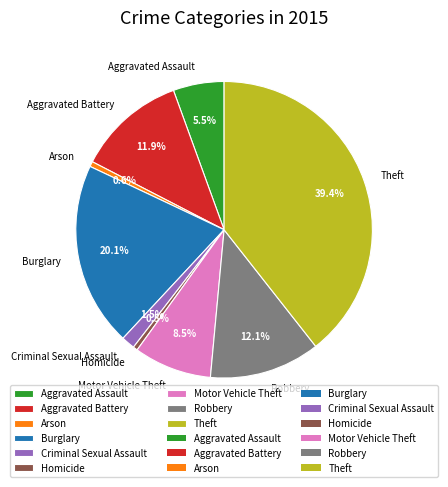

To the nearest percent, what is the average slice percentage?

11%